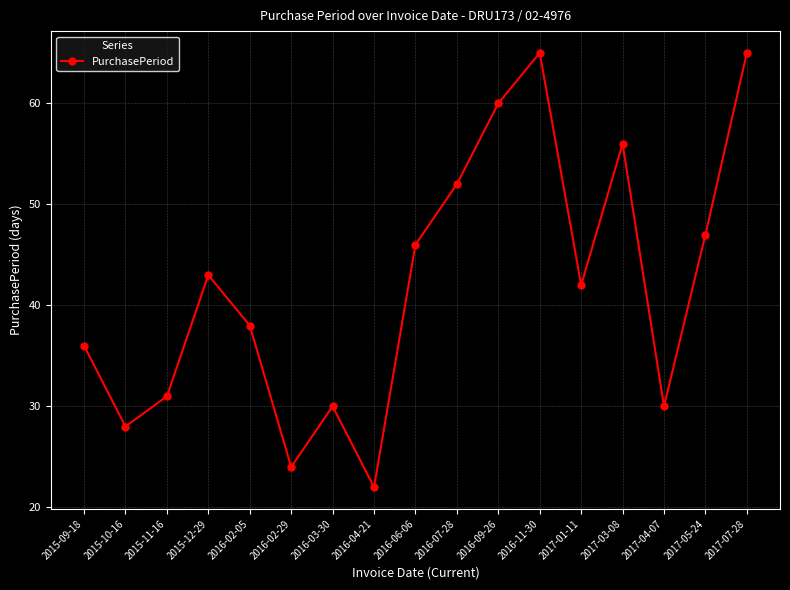

Is this an area chart (filled region under the line)?

No